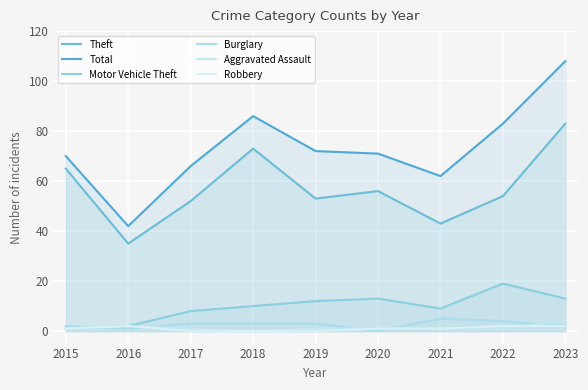

What is the sum of all Motor Vehicle Theft values?

87